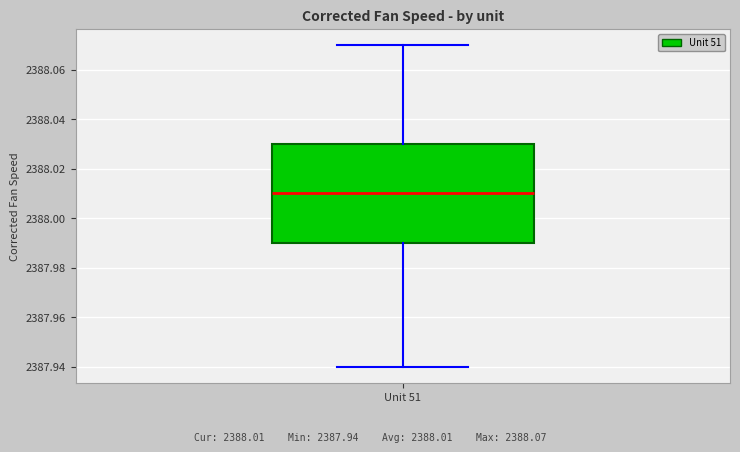

Where does the median line of the box for Unit 51 sit on the y-axis? The values are not printed on the chart, so give them approximately, as read against the axis.

2388.01